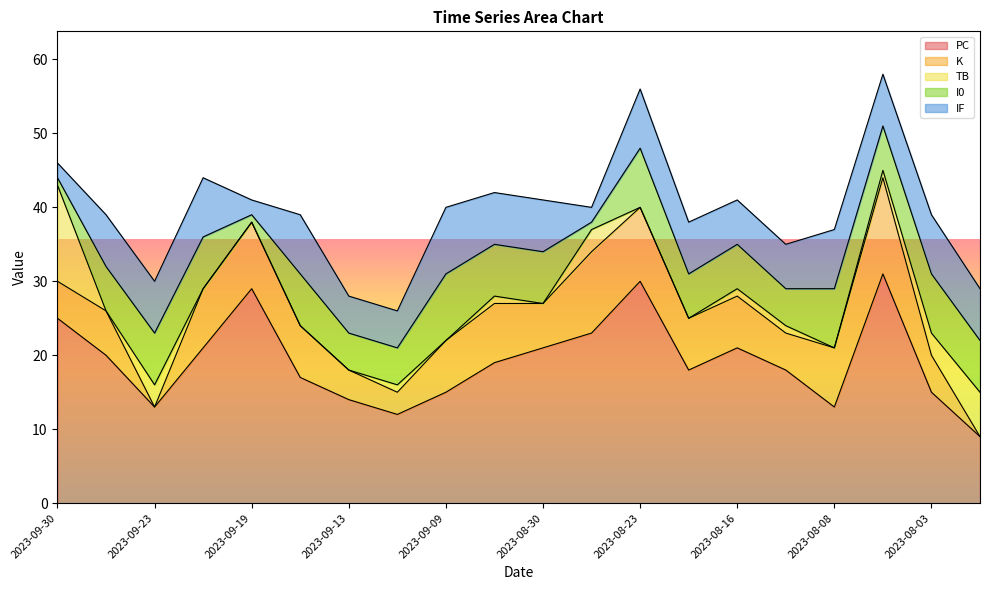

How many values in K are above zero?

18